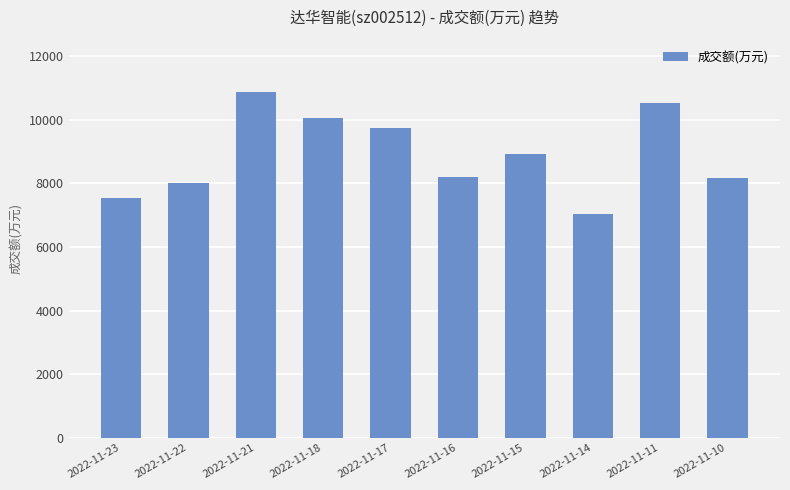

Are the bars horizontal?

No